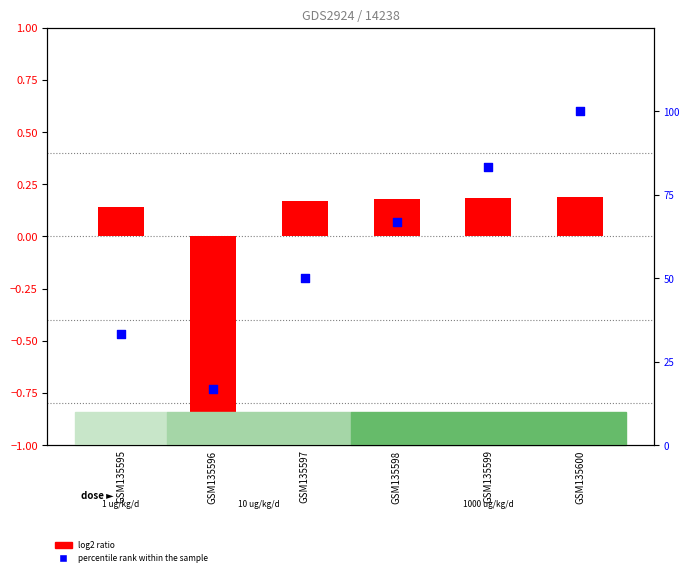

At how many categories does at least one series exceed 78?

2